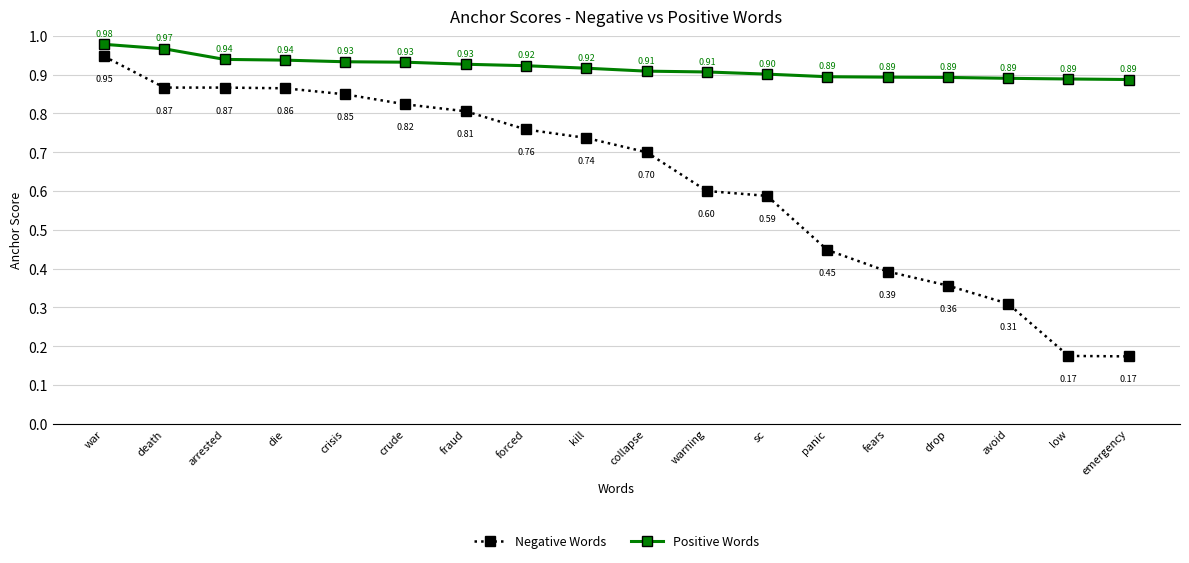

What is the average value of the Positive Words series?

0.9